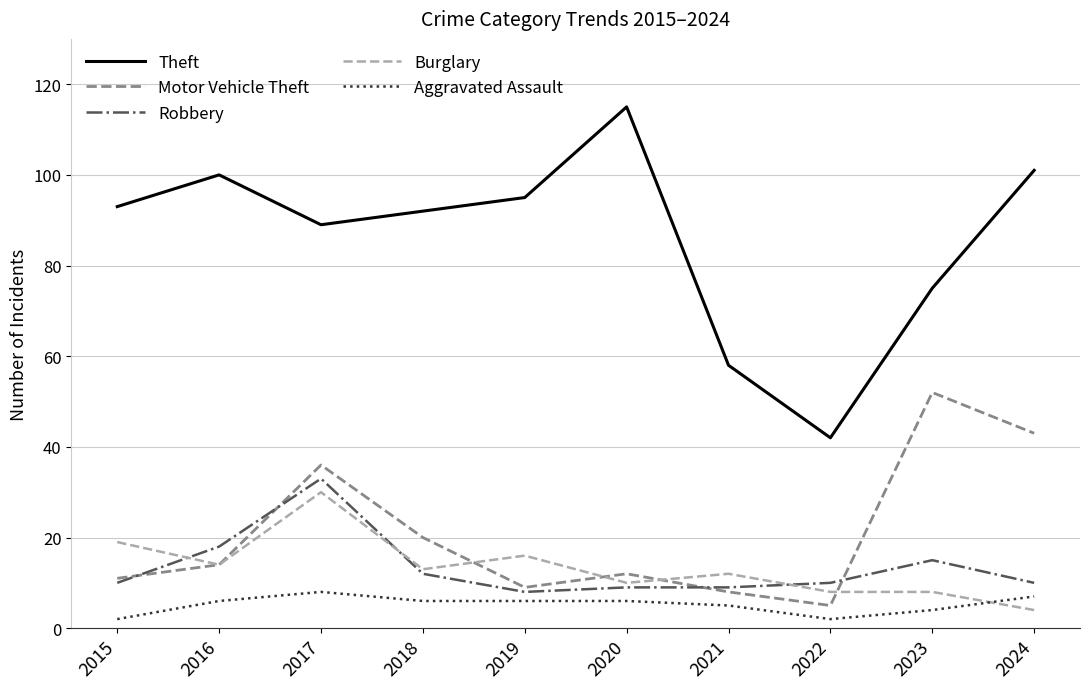

What is the spread (max minus min) of values at 2023?

71